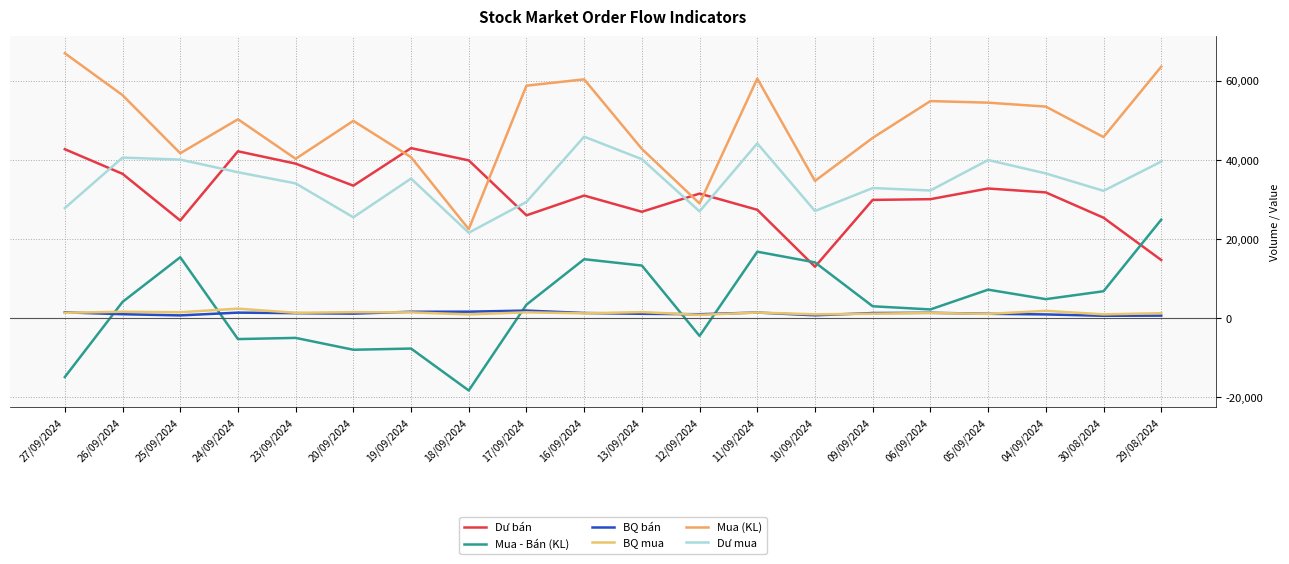

At 04/09/2024, list the series in order from smallest to largest.

BQ bán, BQ mua, Mua - Bán (KL), Dư bán, Dư mua, Mua (KL)